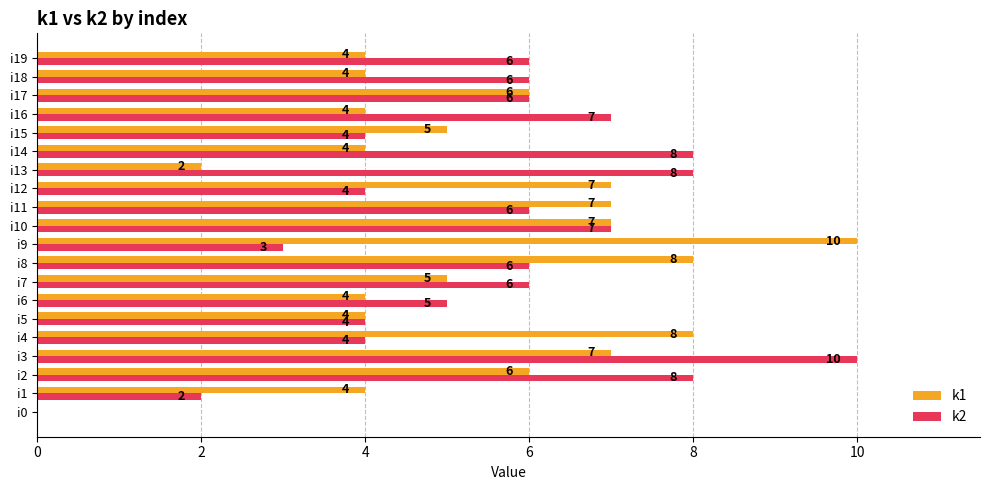

What is the sum of all k1 values?

106